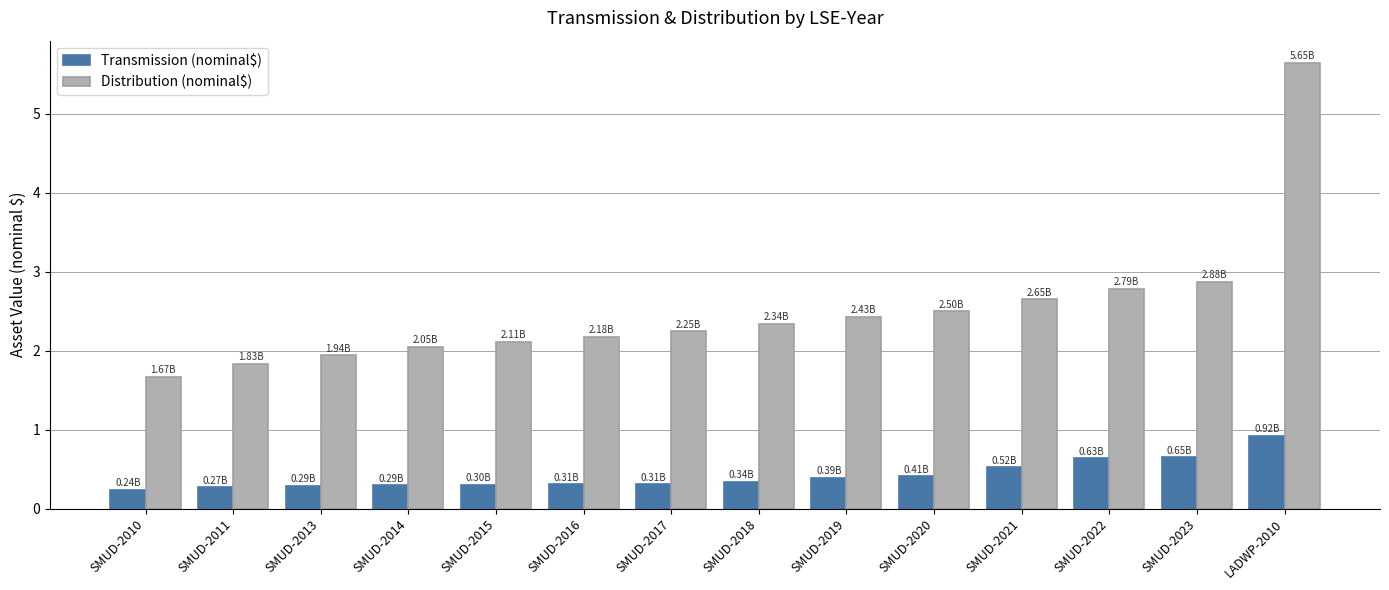

Count the number of data series in this chart.

2